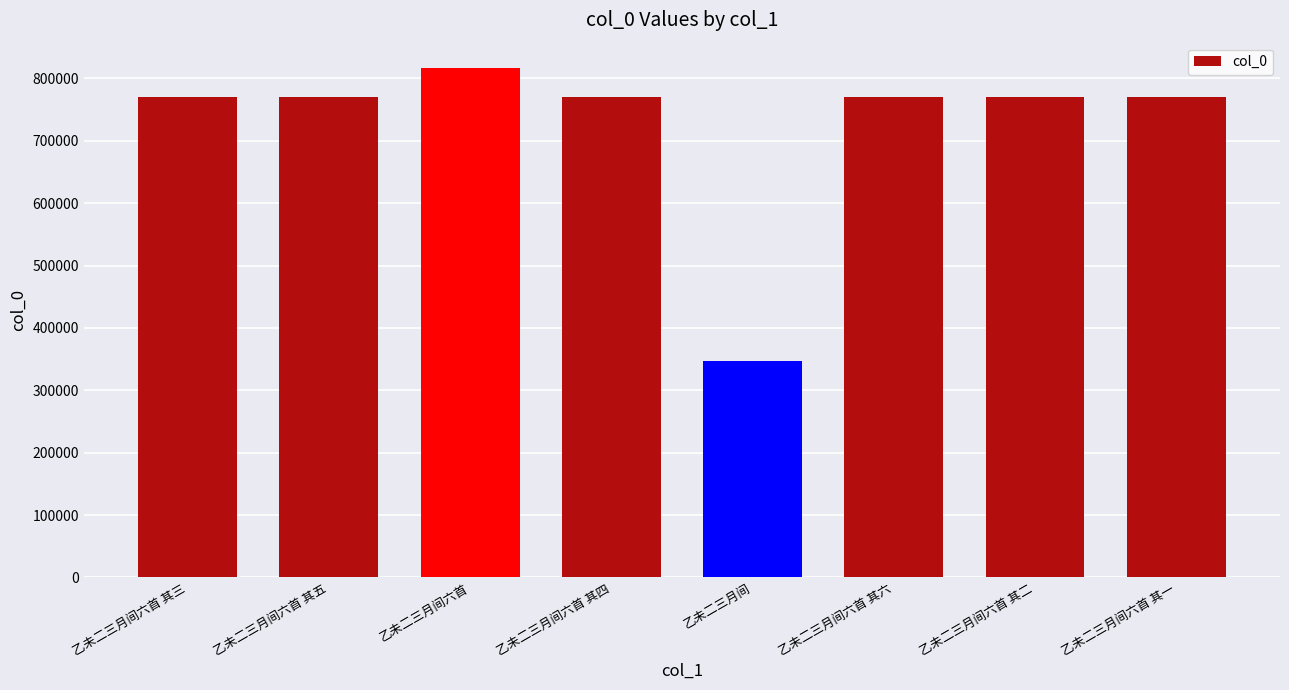

What is the ratio of the value at 乙未二三月间六首 其一 to the value at 乙未二三月间?

2.2